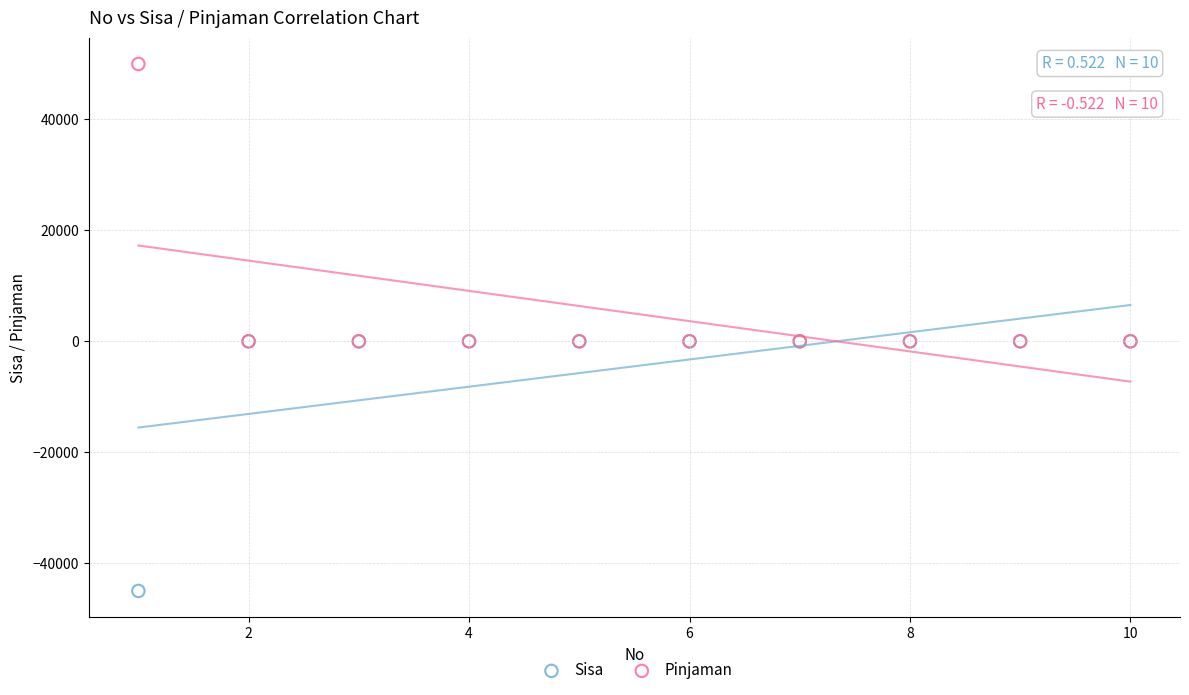

Which series reaches the minimum Y coordinate?

Sisa